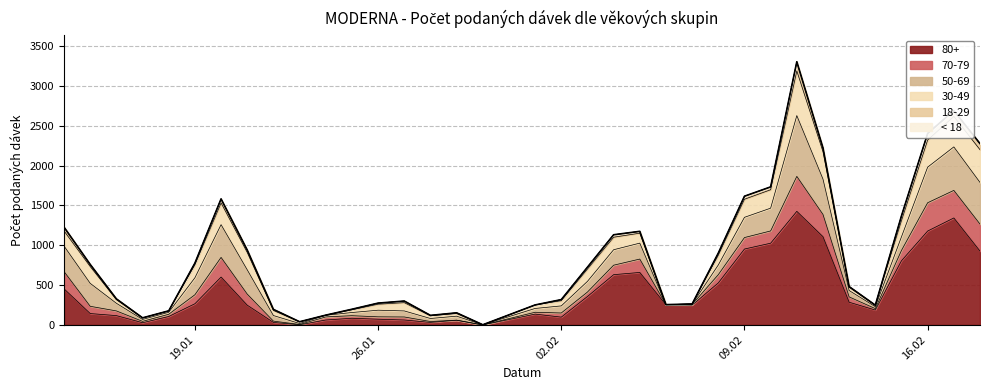

The value of 80+ at 16.02 is 807. True or false?

False